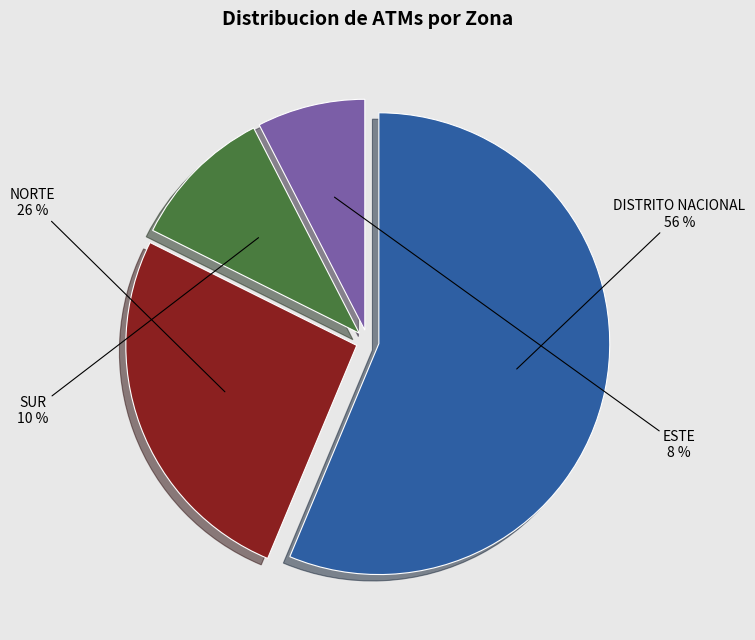

To the nearest percent, what is the average slice percentage?

25%